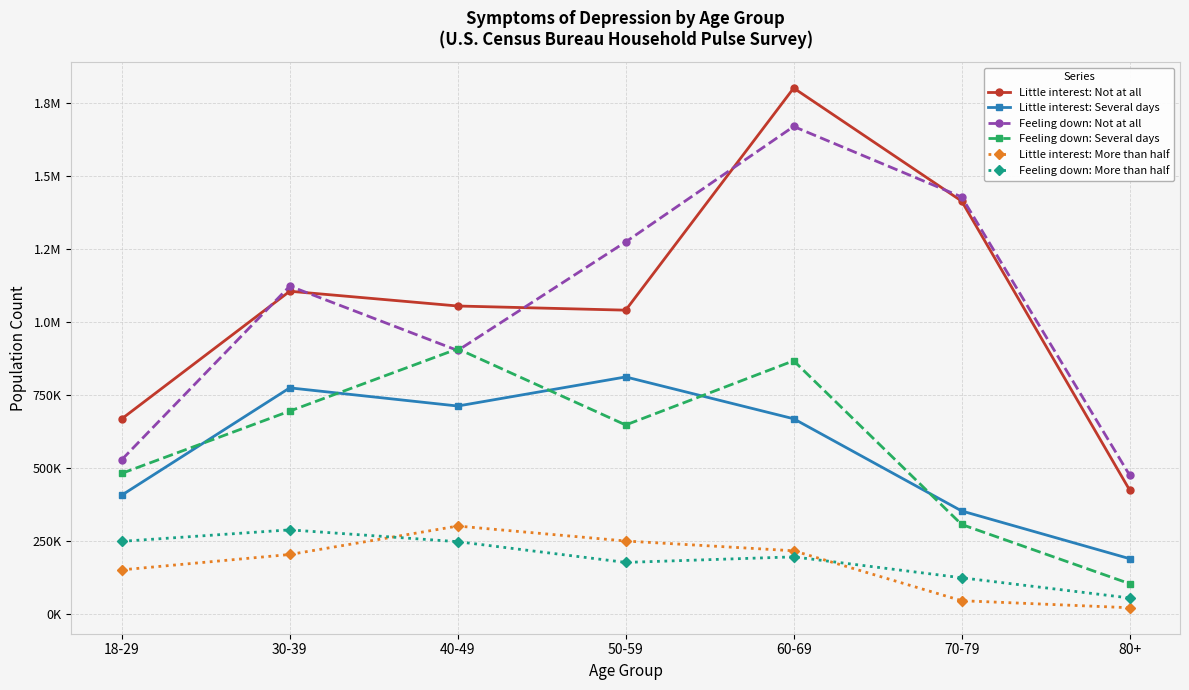

Does the chart have visible grid lines?

Yes